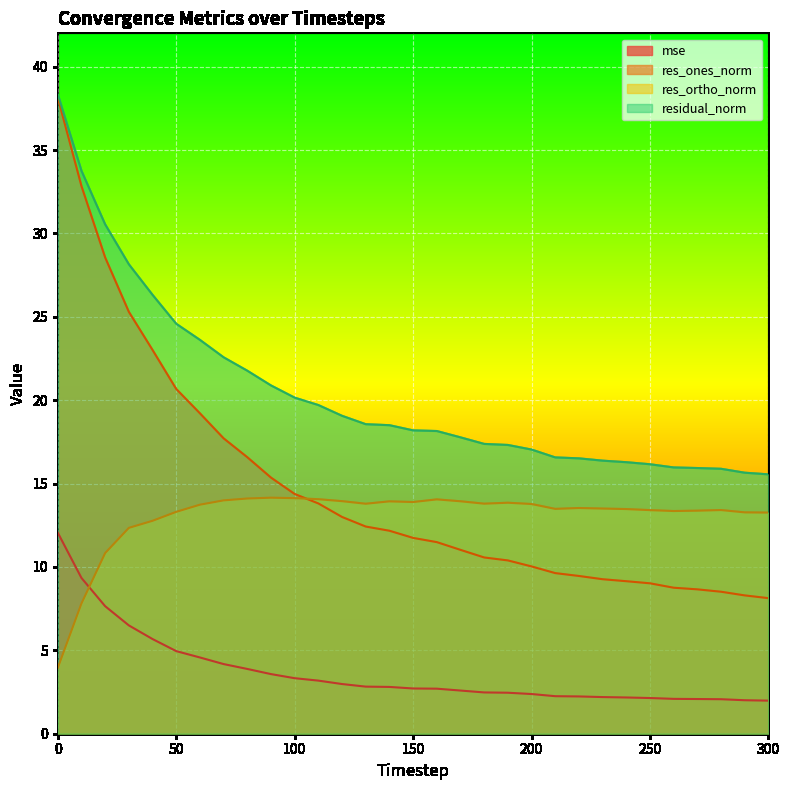

At 110, list the series in order from largest to smallest.

residual_norm, res_ortho_norm, res_ones_norm, mse